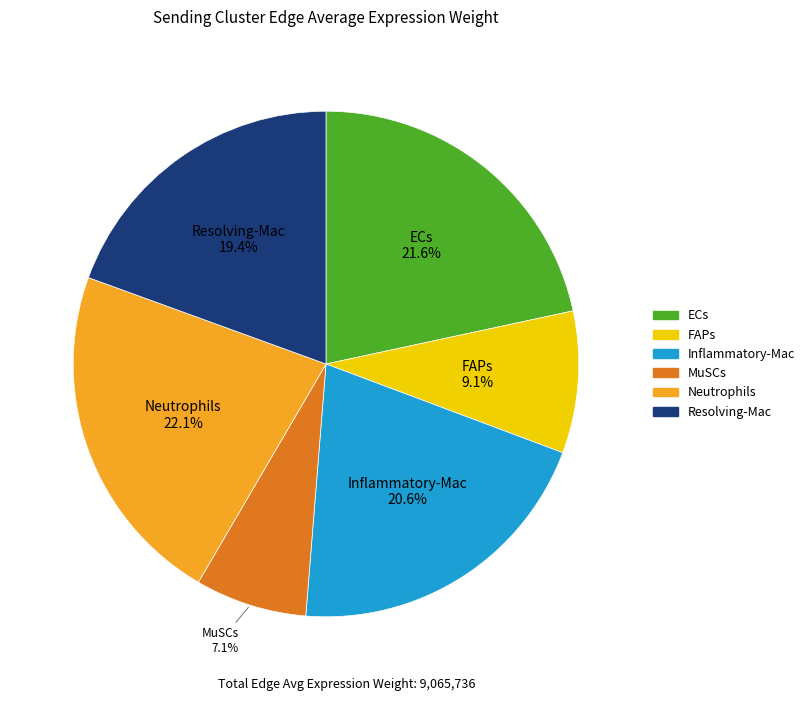

To the nearest percent, what percentage of the pie is MuSCs?

7%